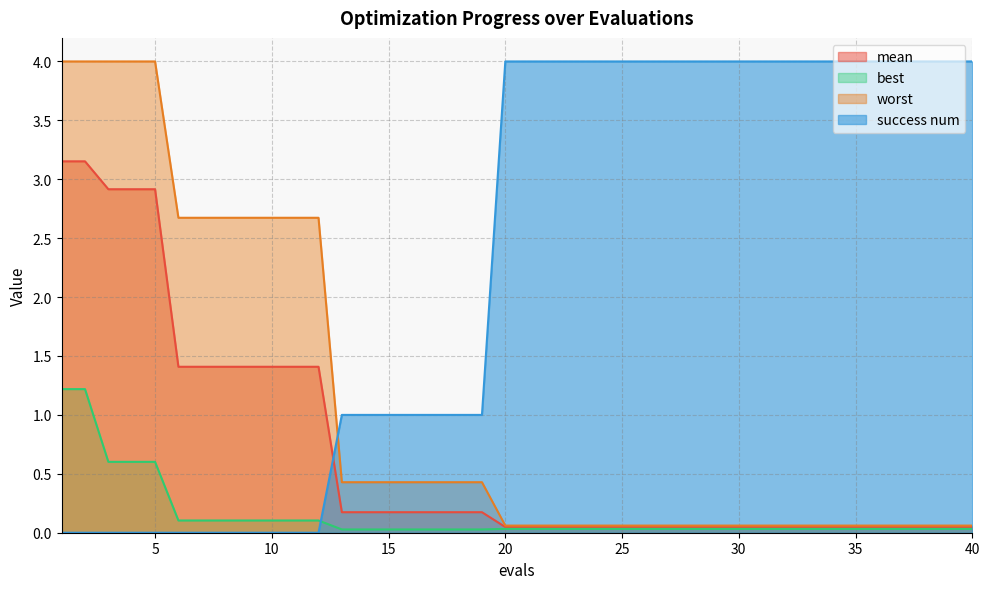

Which series changed the most between 30 and 33?

mean